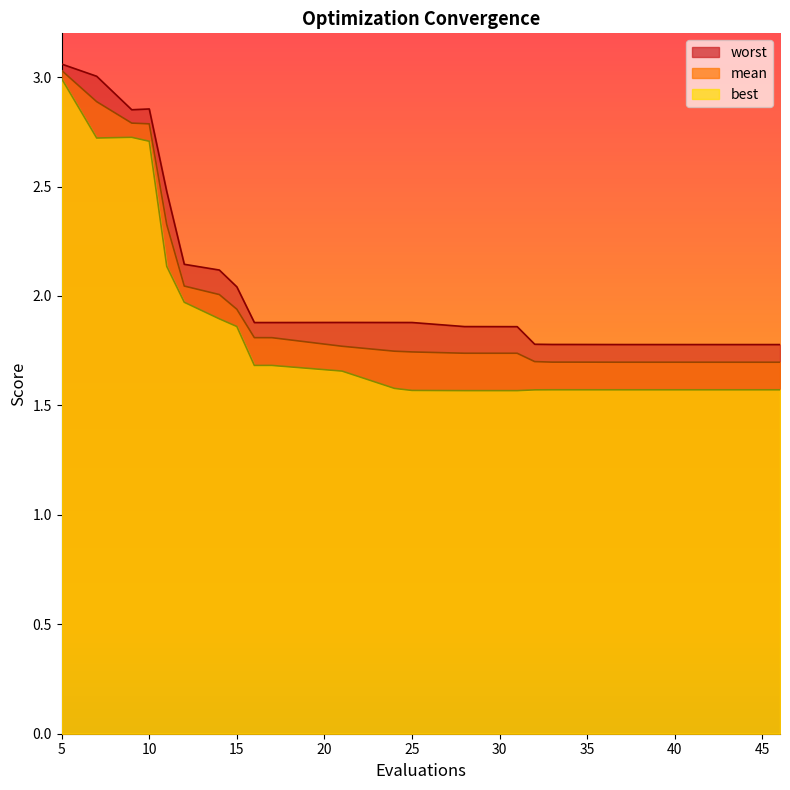

Reading left to right, what are all the values shown in this chart?

worst: 3.1	3.0	2.9	2.9	2.5	2.1	2.1	2.0	1.9	1.9	1.9	1.9	1.9	1.9	1.9	1.8	1.8	1.8	1.8	1.8
mean: 3.0	2.9	2.8	2.8	2.3	2.0	2.0	1.9	1.8	1.8	1.8	1.7	1.7	1.7	1.7	1.7	1.7	1.7	1.7	1.7
best: 3.0	2.7	2.7	2.7	2.1	2.0	1.9	1.9	1.7	1.7	1.7	1.6	1.6	1.6	1.6	1.6	1.6	1.6	1.6	1.6